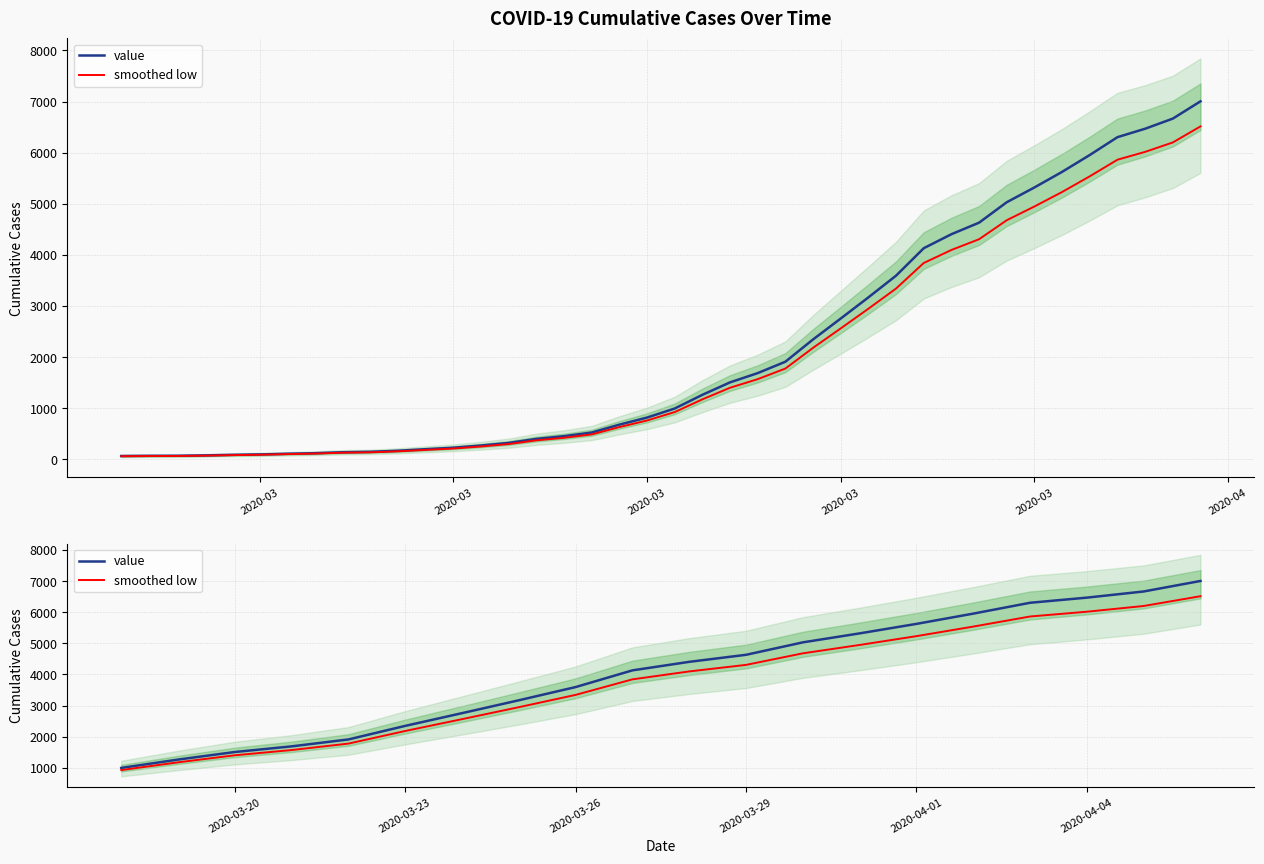

What is the sum of all smoothed low values?

75093.8